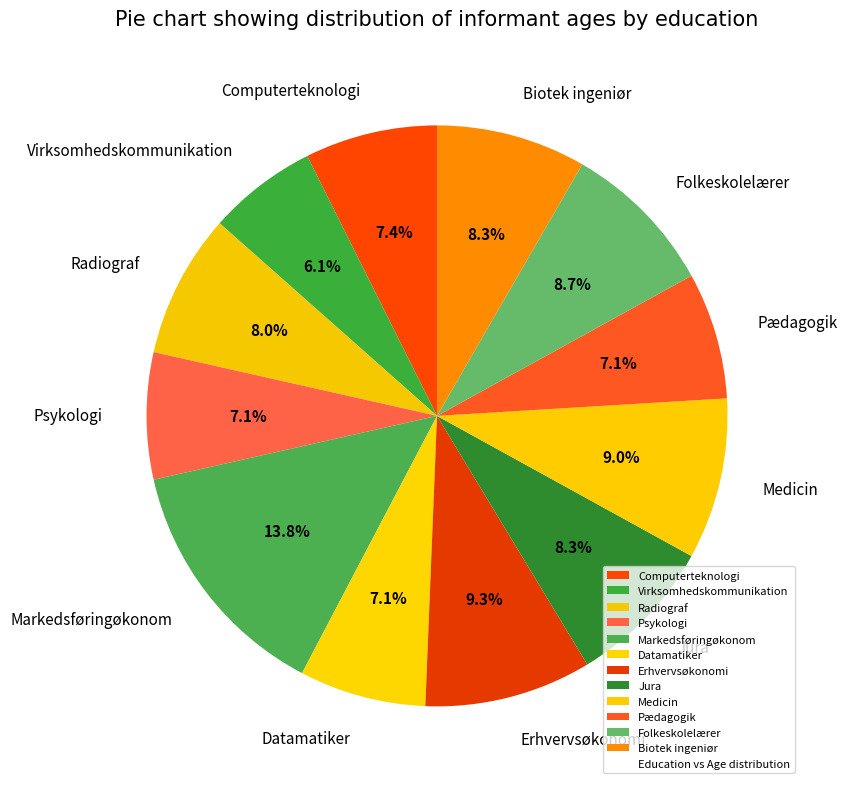

Which category has the smallest portion of the pie?

Virksomhedskommunikation